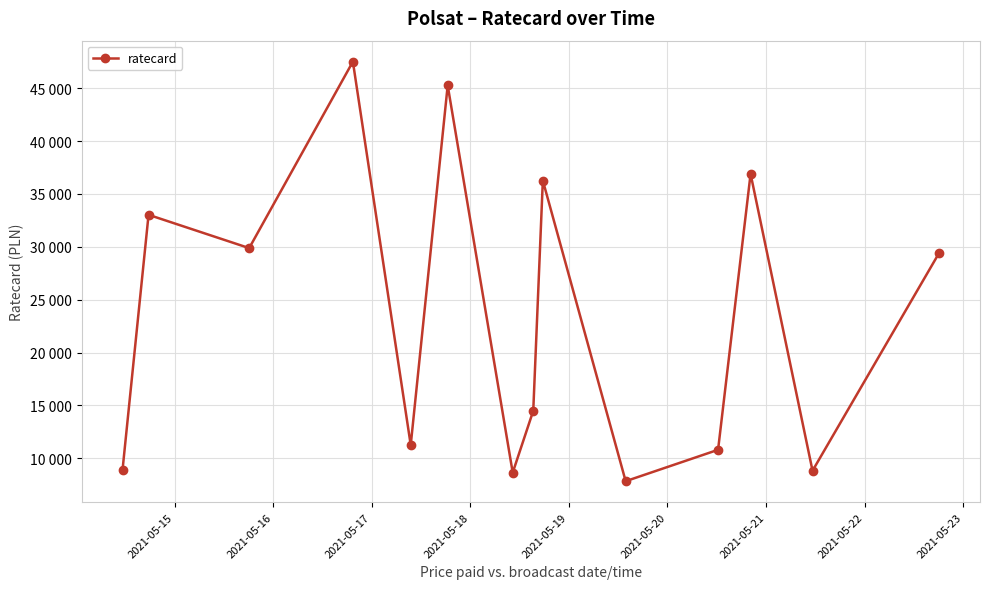

Is this an area chart (filled region under the line)?

No